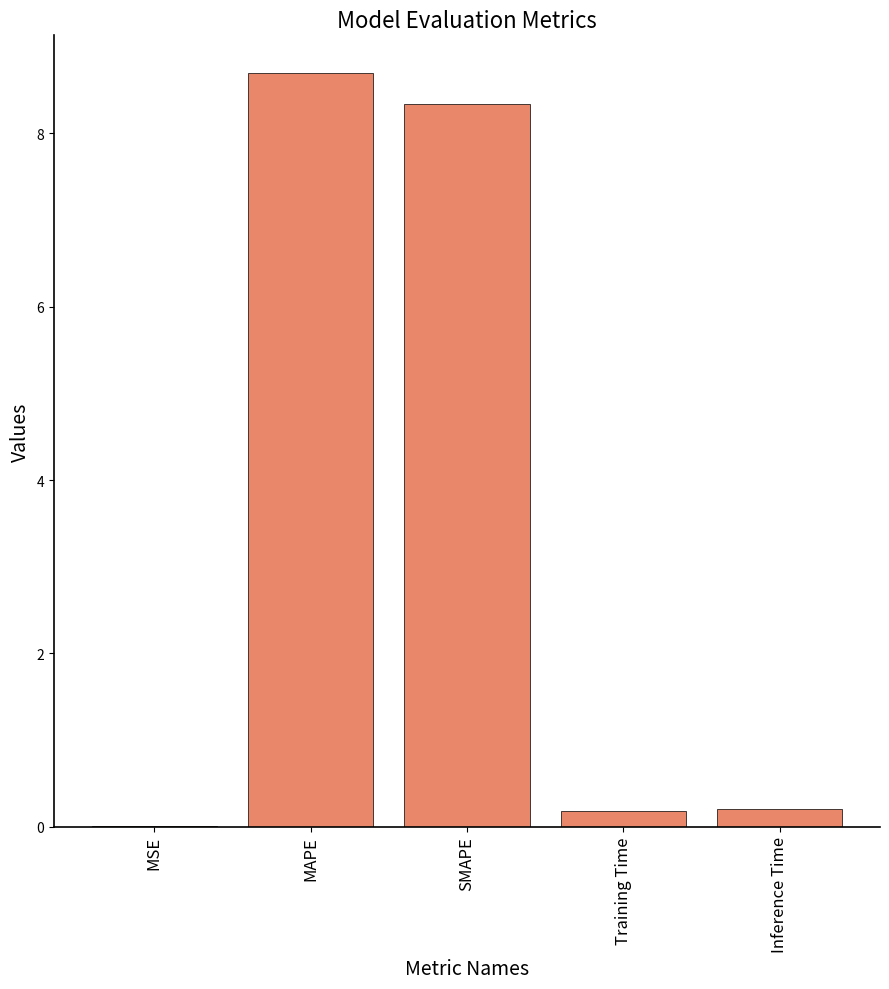

What value does the data have at SMAPE?

8.3